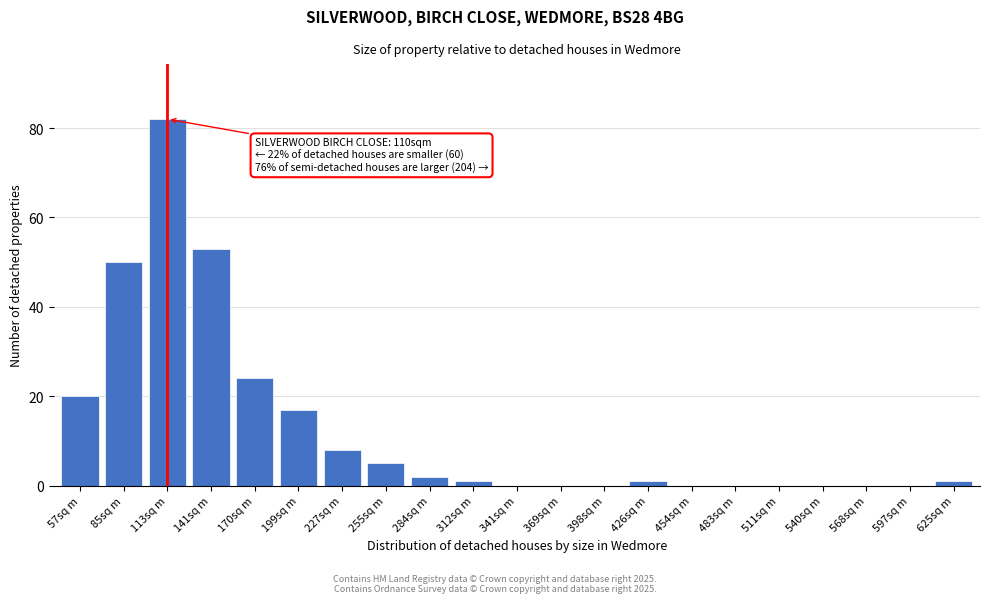

Reading left to right, list all the values displayed in this chart.

57sq m=20	85sq m=50	113sq m=82	141sq m=53	170sq m=24	199sq m=17	227sq m=8	255sq m=5	284sq m=2	312sq m=1	341sq m=0	369sq m=0	398sq m=0	426sq m=1	454sq m=0	483sq m=0	511sq m=0	540sq m=0	568sq m=0	597sq m=0	625sq m=1